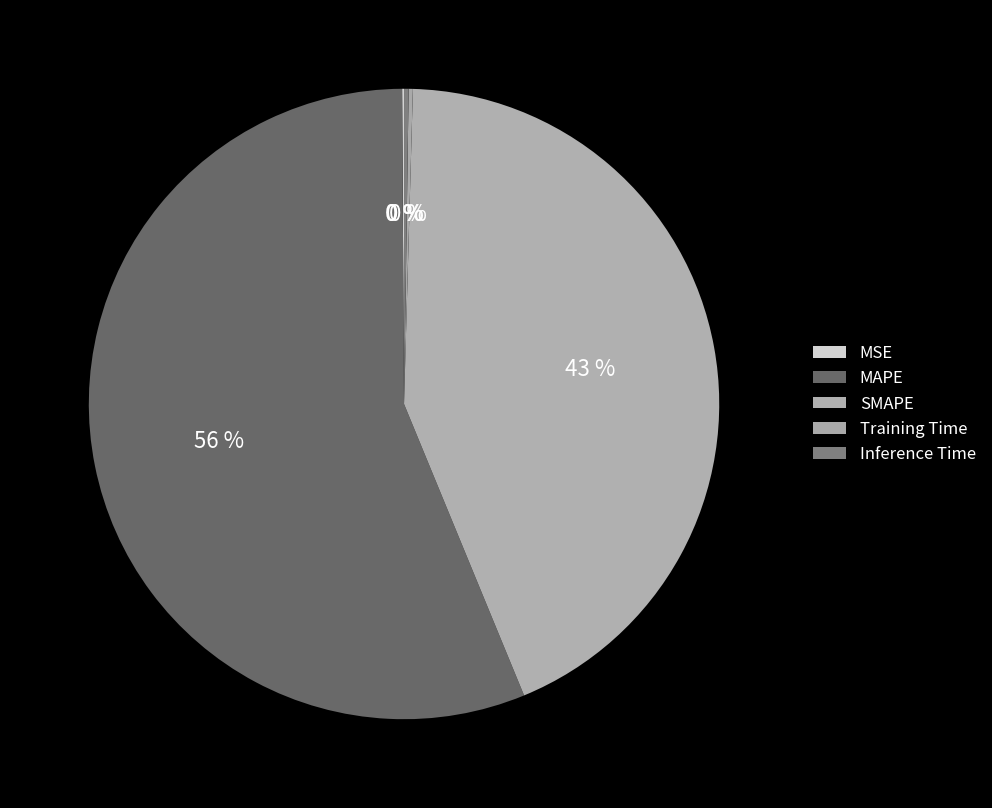

Which slice is the largest?

MAPE